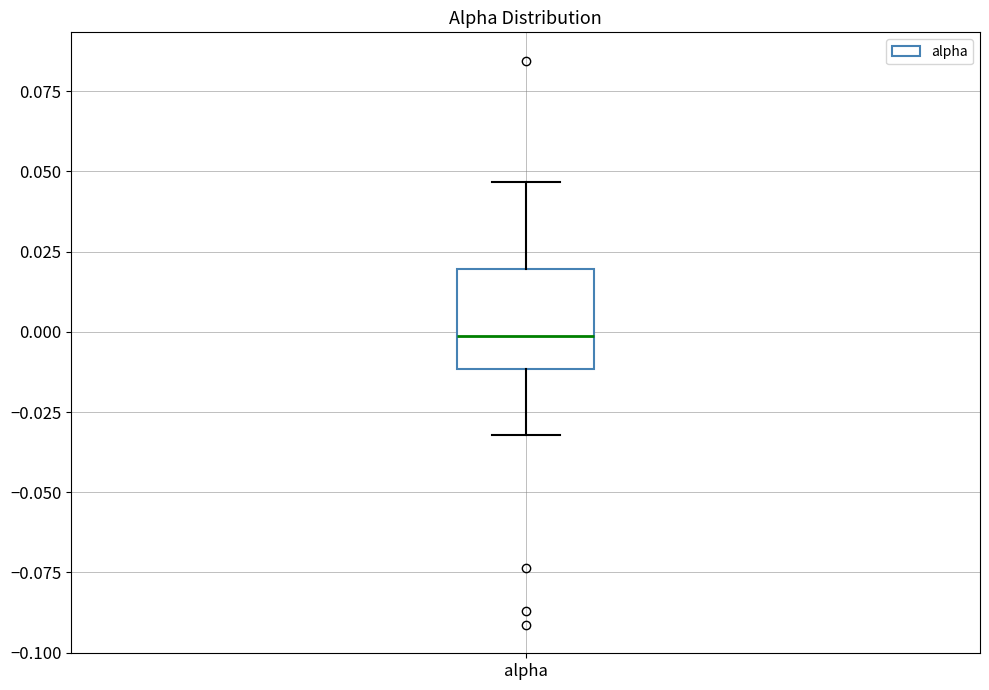

Read this box plot against the y-axis: the position of the median line, the range covered by the box, and the ends of both whiskers. The values are not printed on the chart, so give them approximately, as read against the axis.

median 0.000, box -0.010 to 0.020, whiskers -0.030 to 0.045